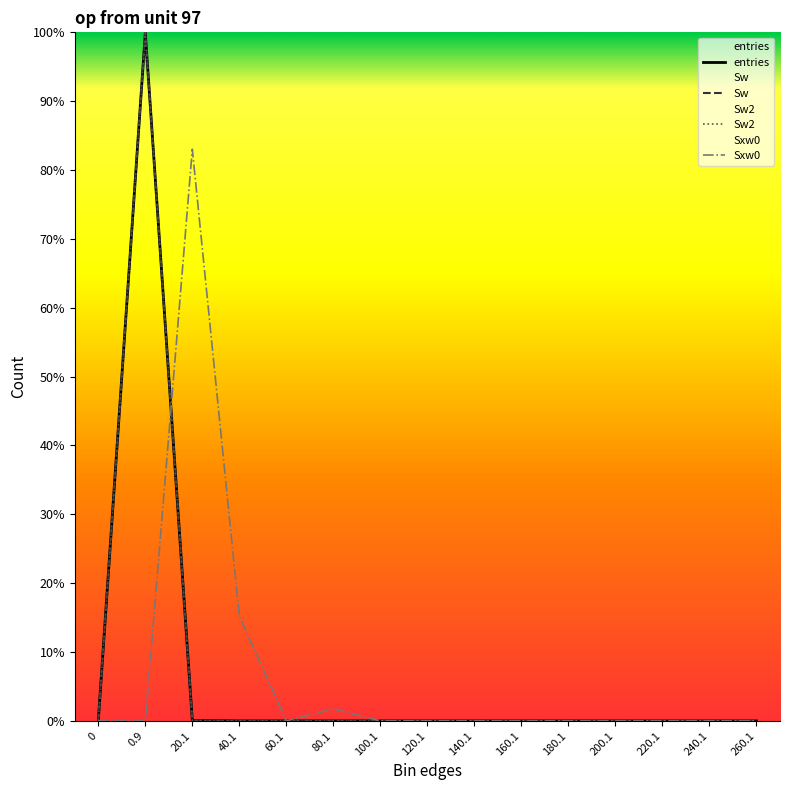

Does the chart have visible grid lines?

No